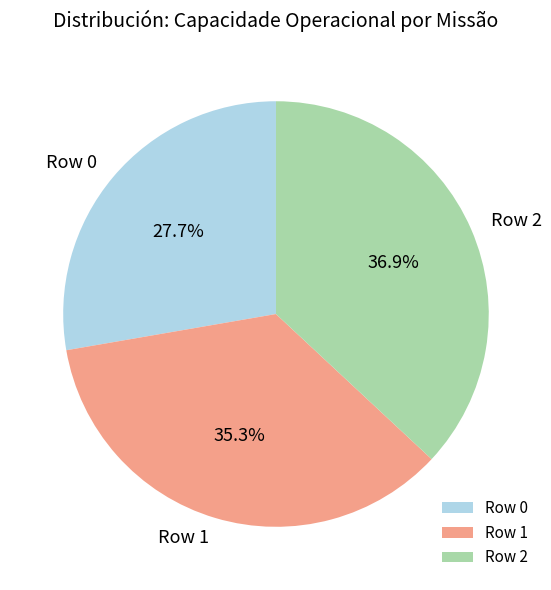

Does any single category account for the majority?

No